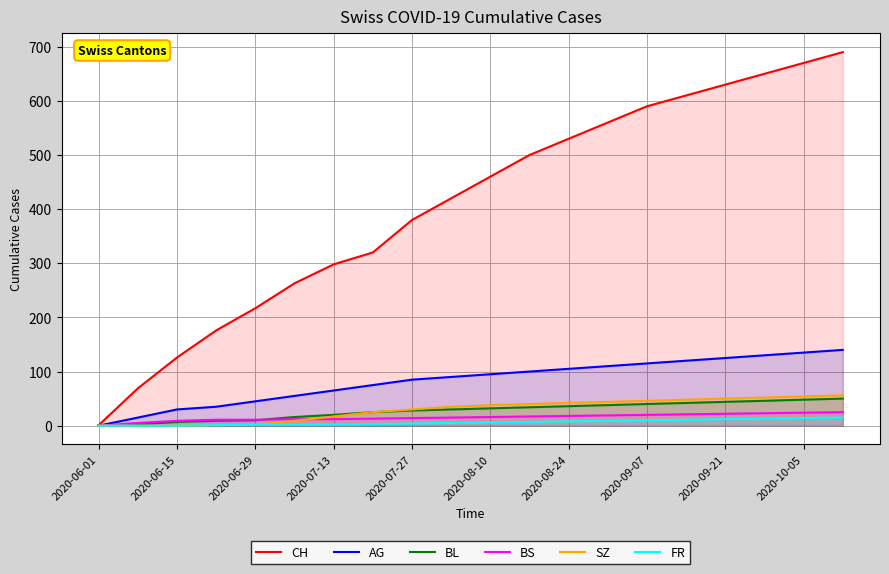

What is the label of the 1st point from the right?

19